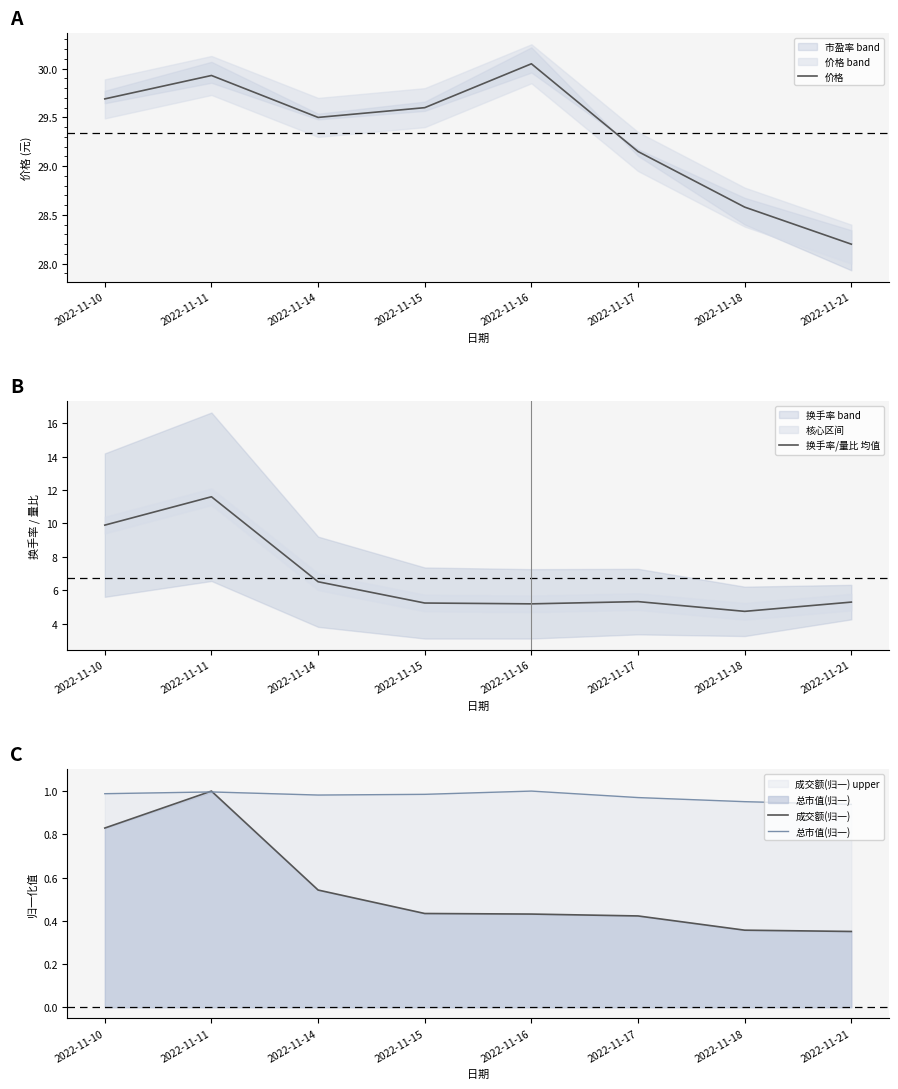

What is the total value across all series at 2022-11-21?

34.8